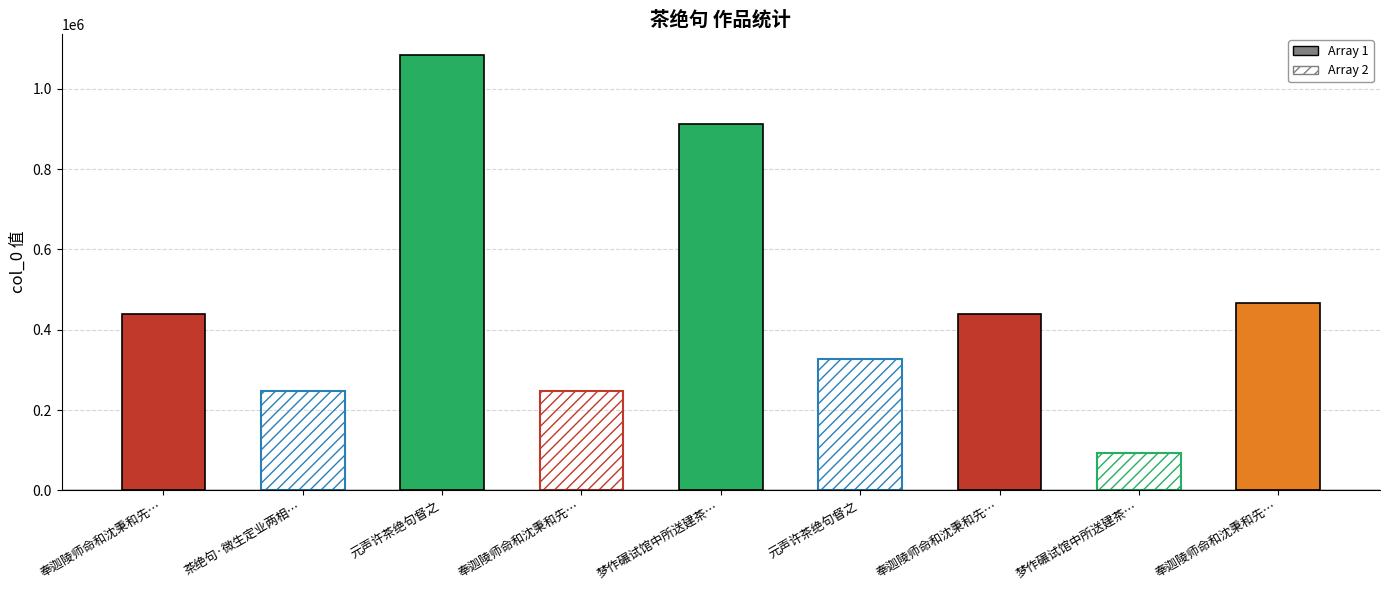

Which label corresponds to the largest value in the chart?

元声许茶绝句督之